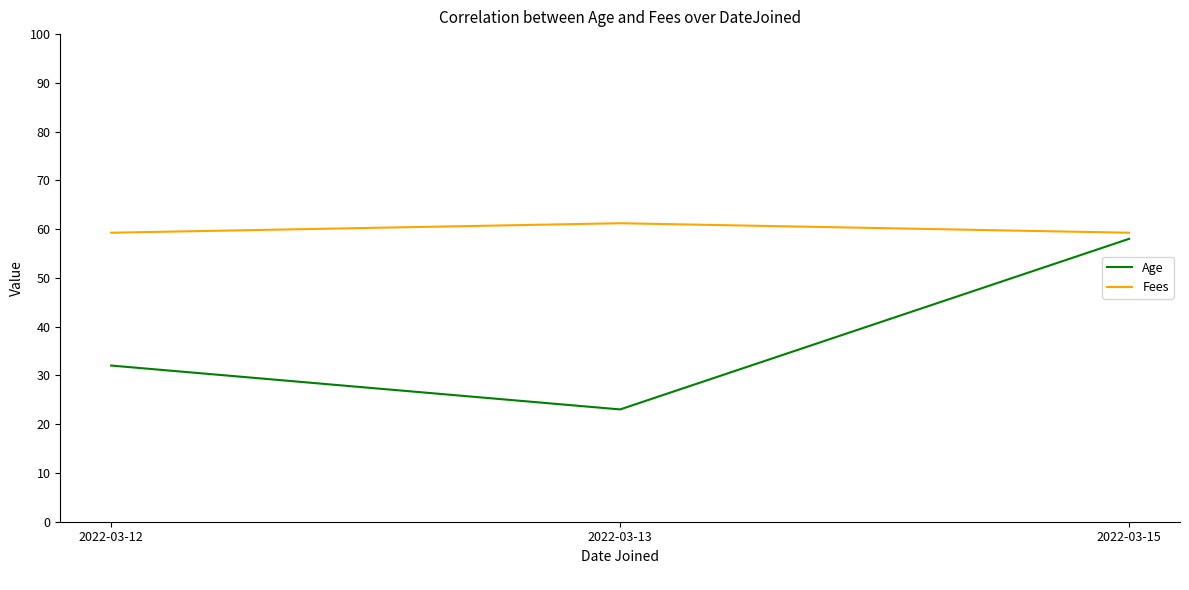

What is the sum of the Age values at 2022-03-13 and 2022-03-12?

55.0